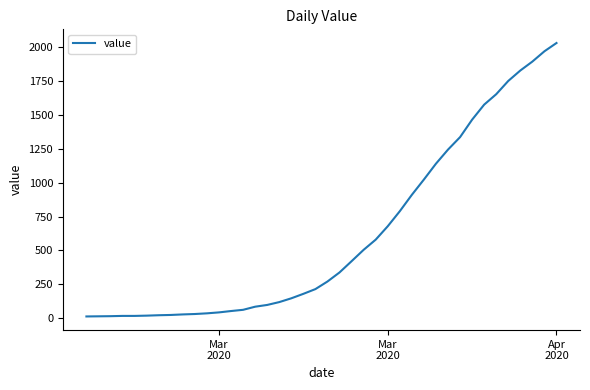

What is the maximum value shown in the chart?

2032